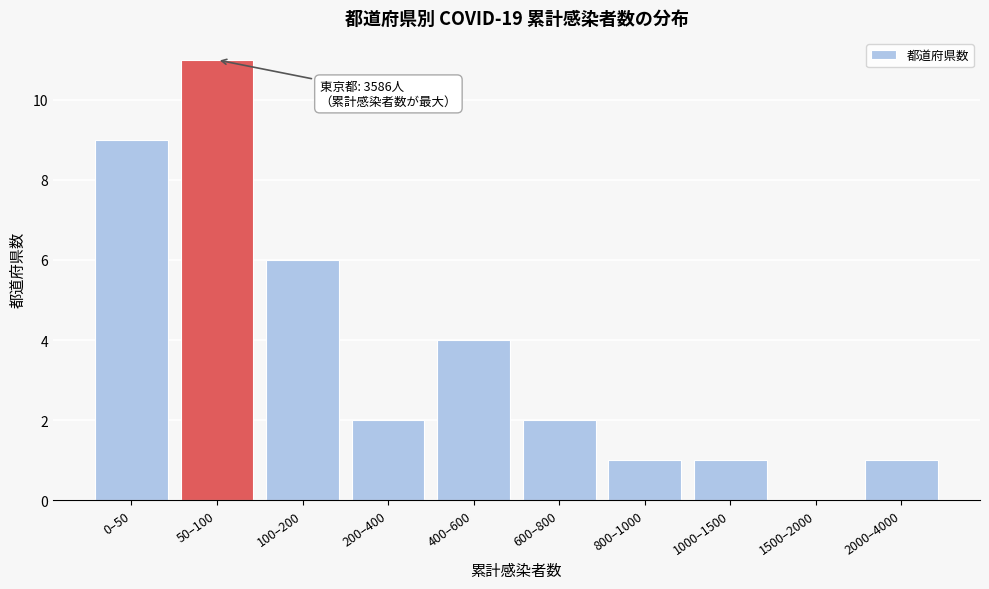

Reading left to right, list all the values displayed in this chart.

0–50=9	50–100=11	100–200=6	200–400=2	400–600=4	600–800=2	800–1000=1	1000–1500=1	1500–2000=0	2000–4000=1